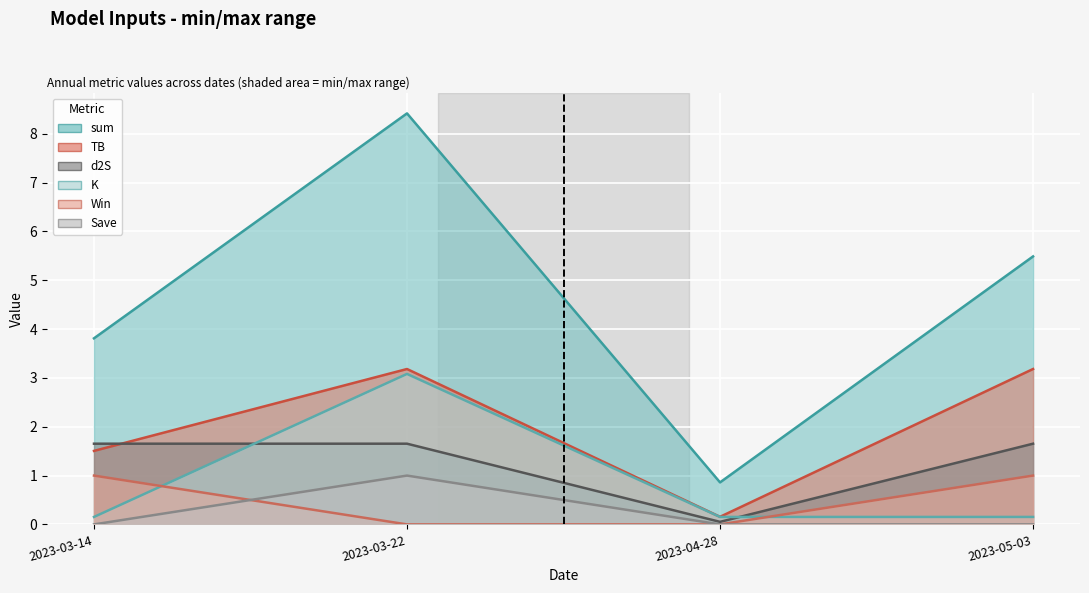

True or false: sum and K intersect in this chart.

False